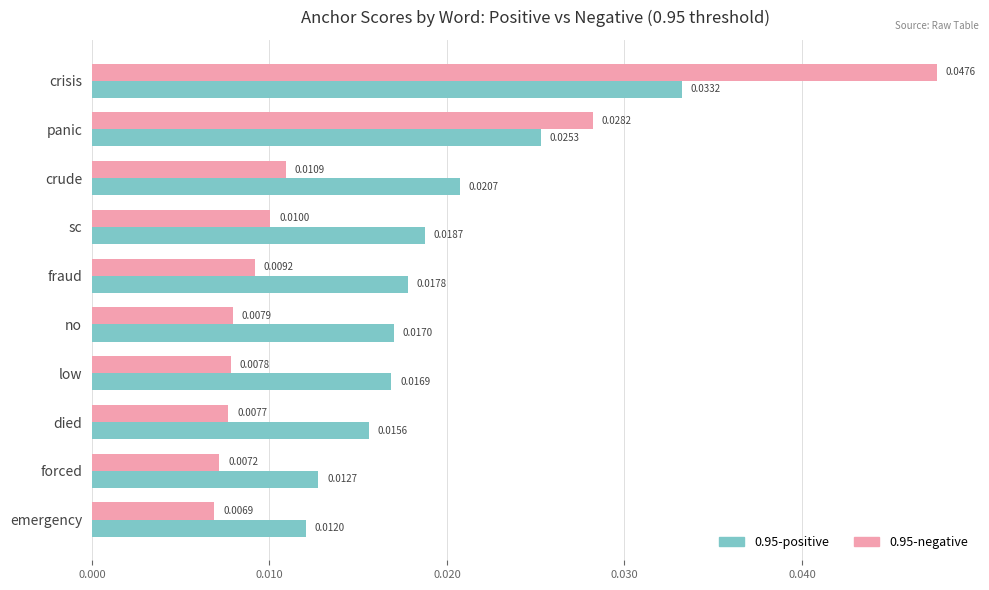

Rank the categories by 0.95-negative value from lowest to highest.

emergency, forced, died, low, no, fraud, sc, crude, panic, crisis